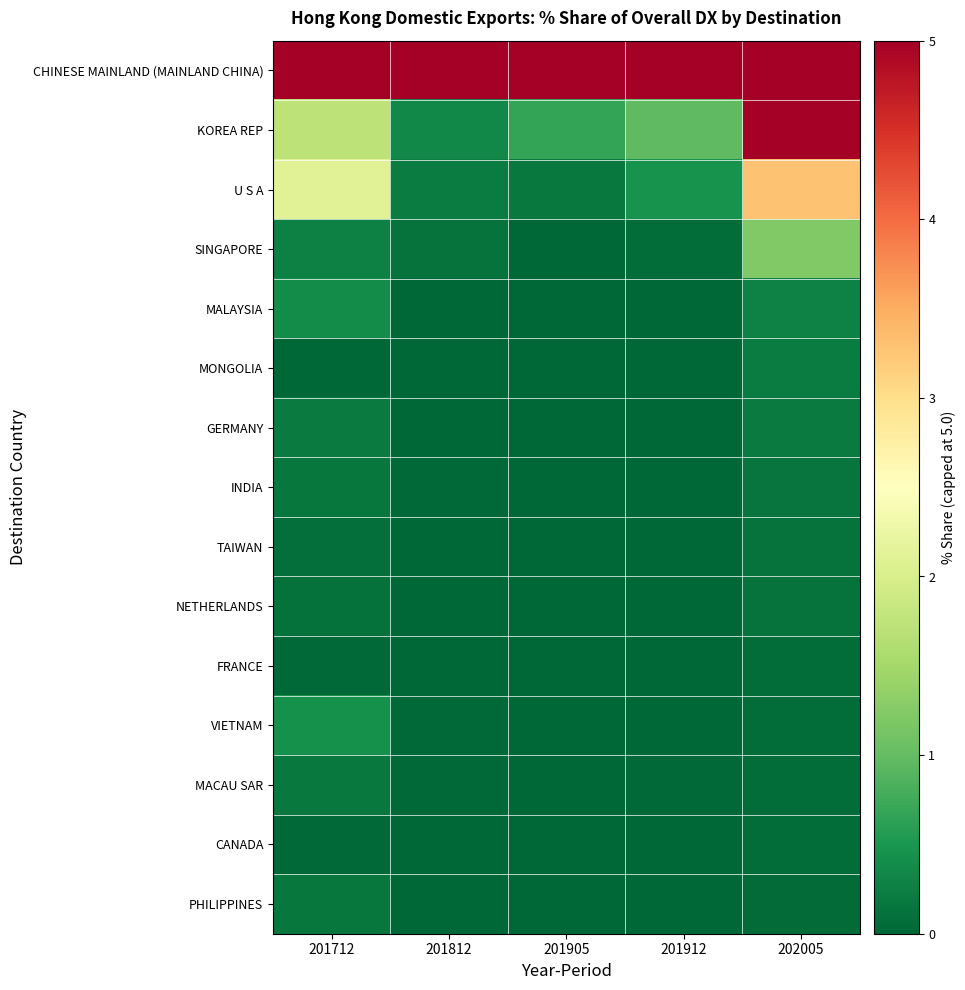

What is the total value across all series at 201905?

5.9